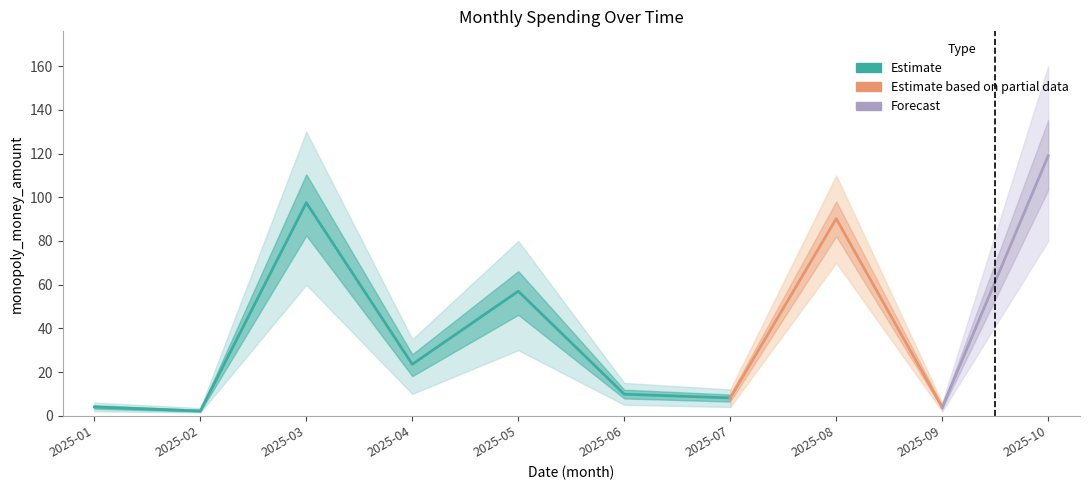

True or false: Spending Upper and Spending Lower cross at least once.

False